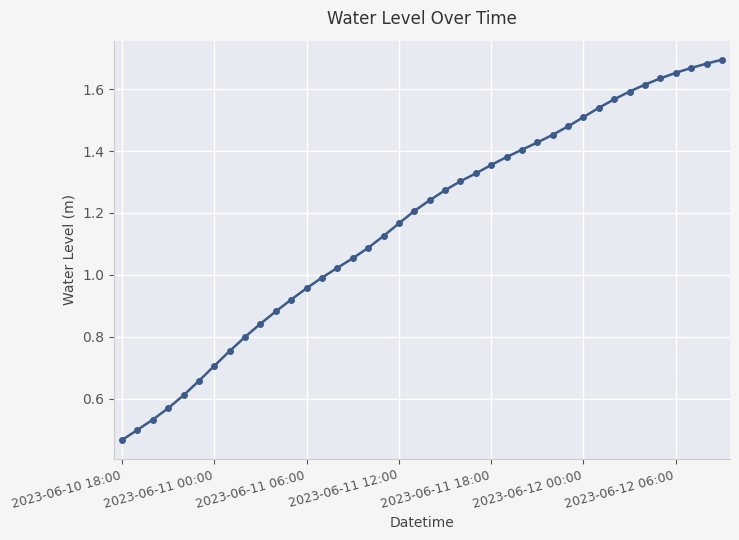

What is the sum of all values?

46.6